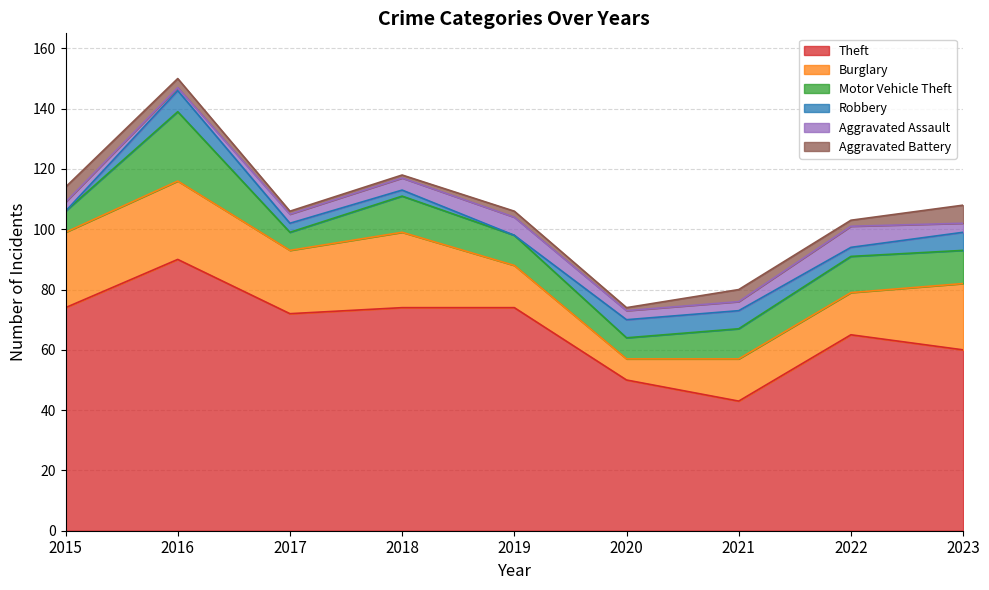

Reading right to left, what are all the values shown in this chart?

Theft: 2023=60	2022=65	2021=43	2020=50	2019=74	2018=74	2017=72	2016=90	2015=74
Burglary: 2023=22	2022=14	2021=14	2020=7	2019=14	2018=25	2017=21	2016=26	2015=25
Motor Vehicle Theft: 2023=11	2022=12	2021=10	2020=7	2019=10	2018=12	2017=6	2016=23	2015=7
Robbery: 2023=6	2022=3	2021=6	2020=6	2019=0	2018=2	2017=3	2016=7	2015=0
Aggravated Assault: 2023=3	2022=7	2021=3	2020=3	2019=6	2018=4	2017=3	2016=1	2015=3
Aggravated Battery: 2023=6	2022=2	2021=4	2020=1	2019=2	2018=1	2017=1	2016=3	2015=5